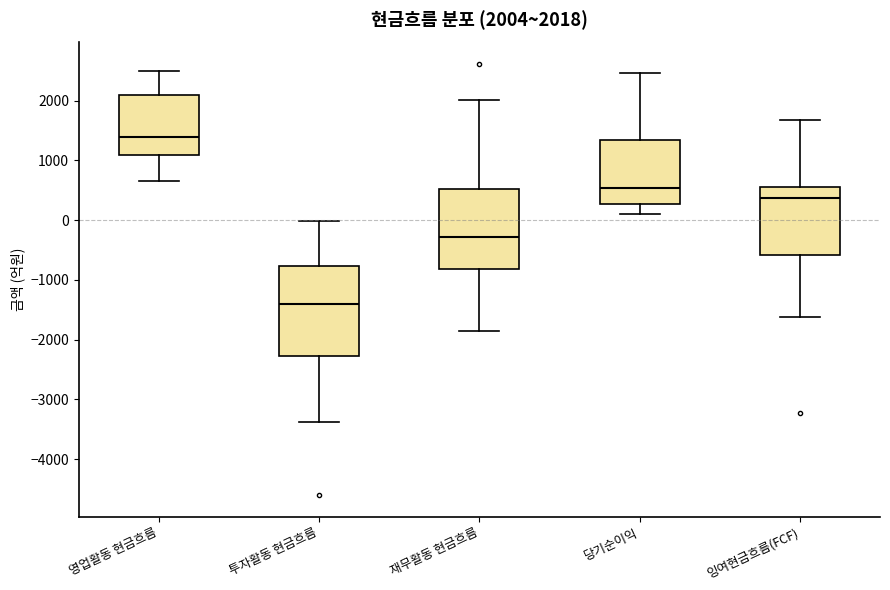

Which box is the tallest, from its lower edge to its upper edge?

투자활동 현금흐름